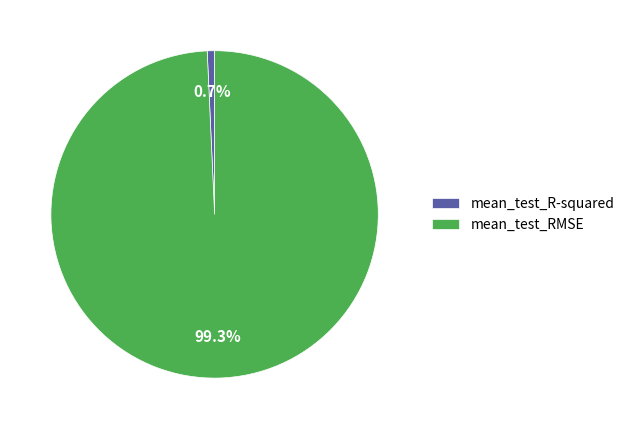

What percentage is NOT represented by mean_test_RMSE?

0.7%